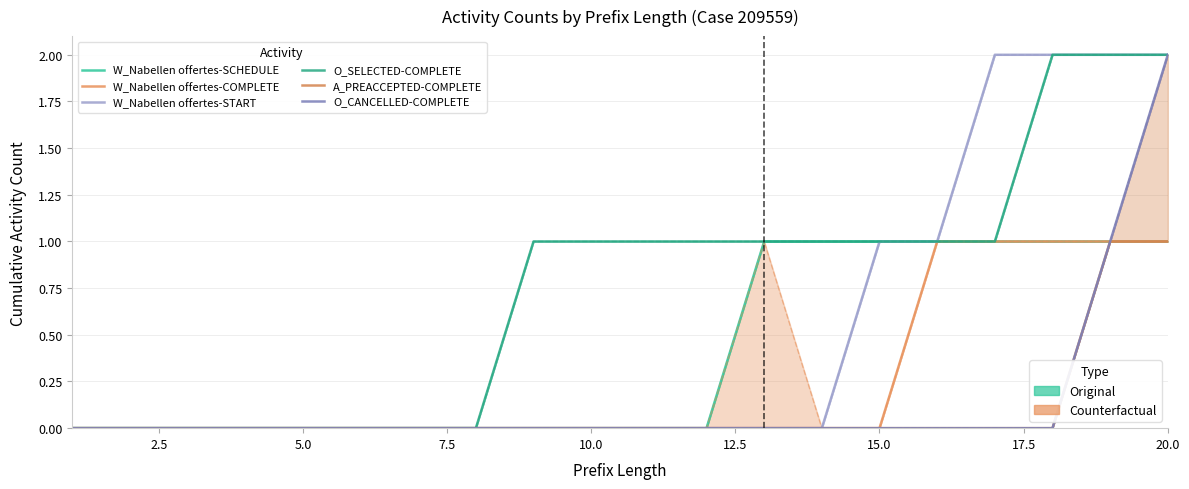

Is the value of W_Nabellen offertes-COMPLETE at 12.5 greater than the value of A_PREACCEPTED-COMPLETE at 2.5?

No